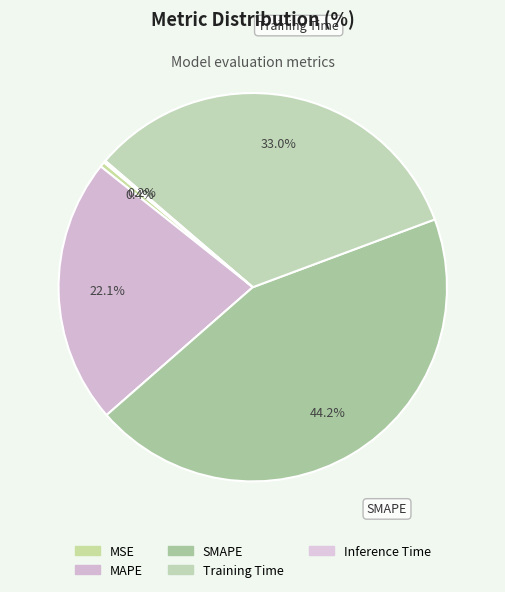

How many slices are in this pie chart?

5